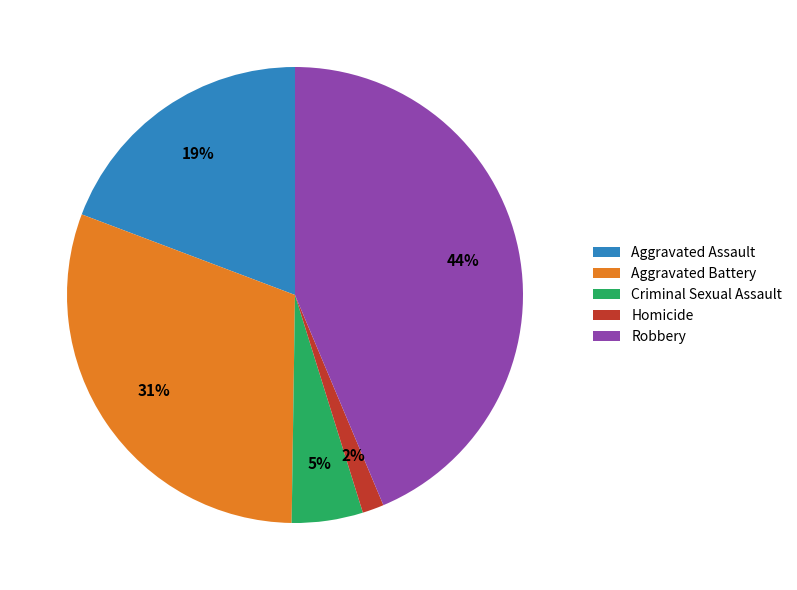

How many slices are in this pie chart?

5